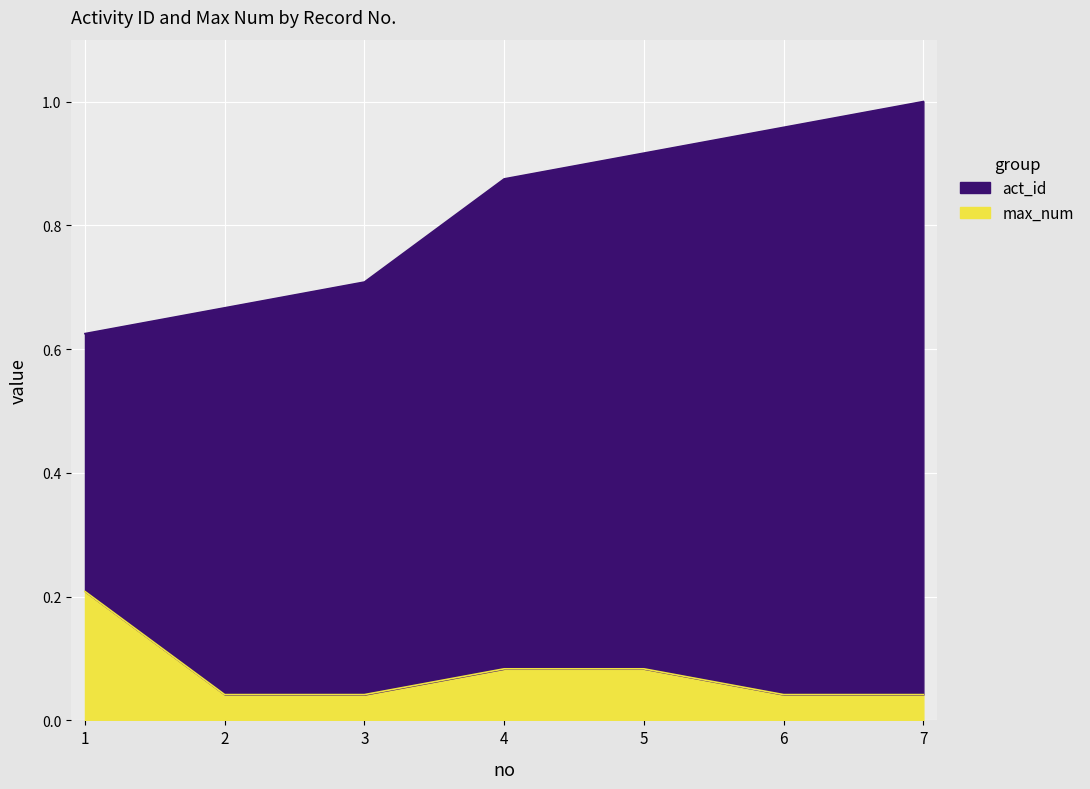

Which series has the largest total across all categories?

act_id